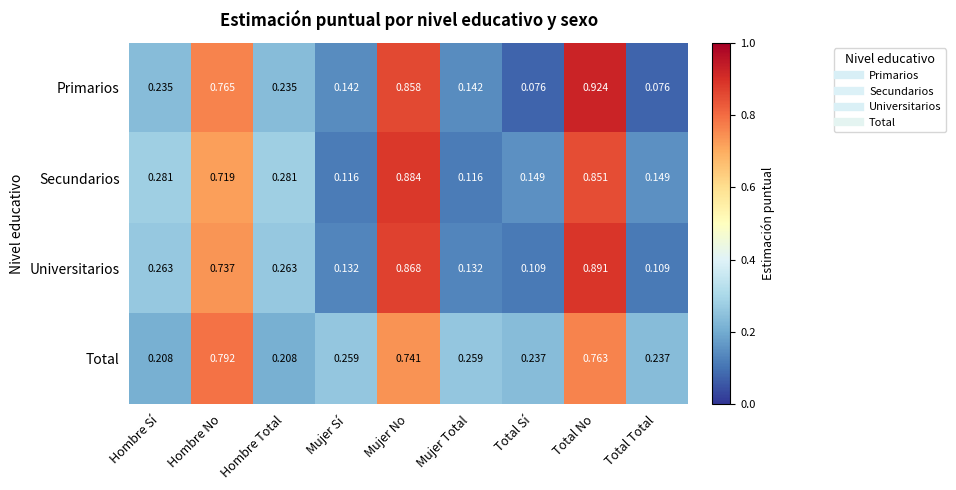

Rank the series at Hombre Sí from lowest to highest value.

Total, Primarios, Universitarios, Secundarios